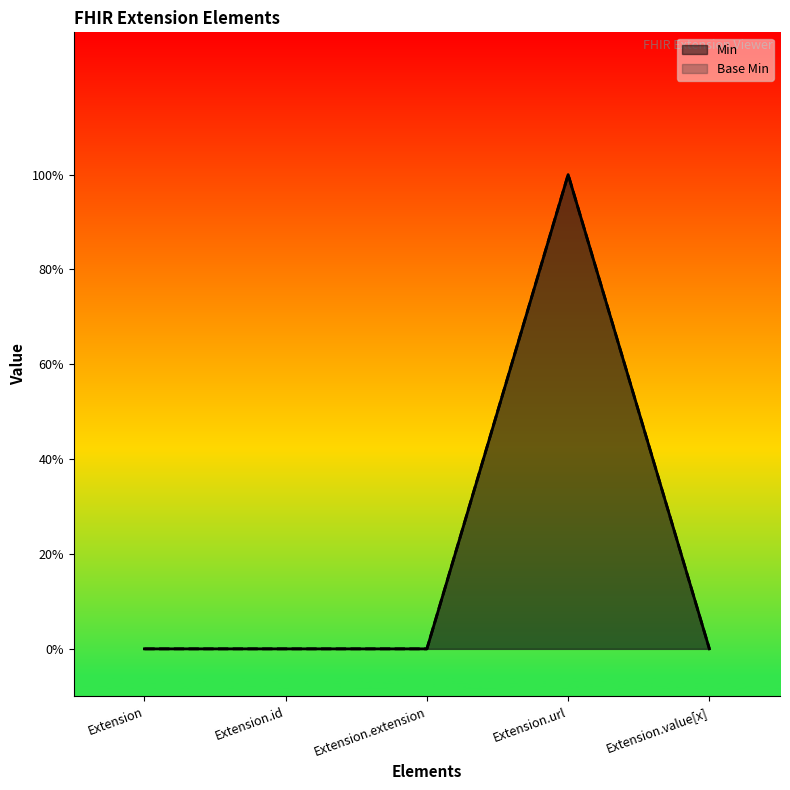

True or false: Min and Base Min intersect in this chart.

False